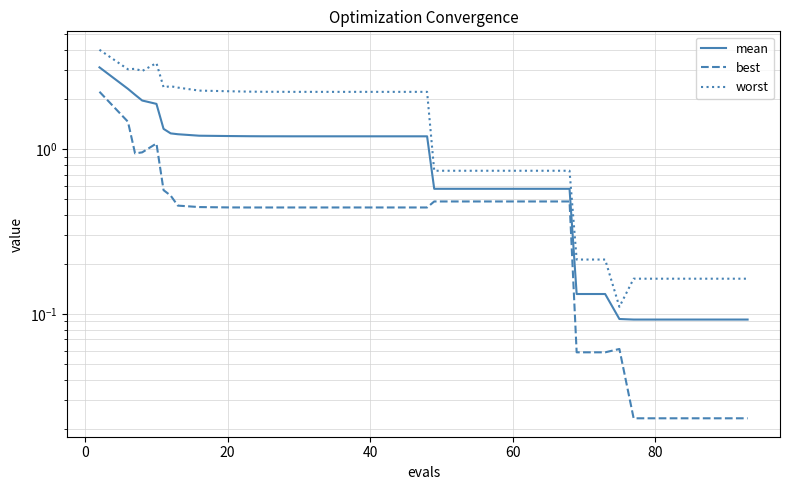

How many interior local peaks does the best series have?

3